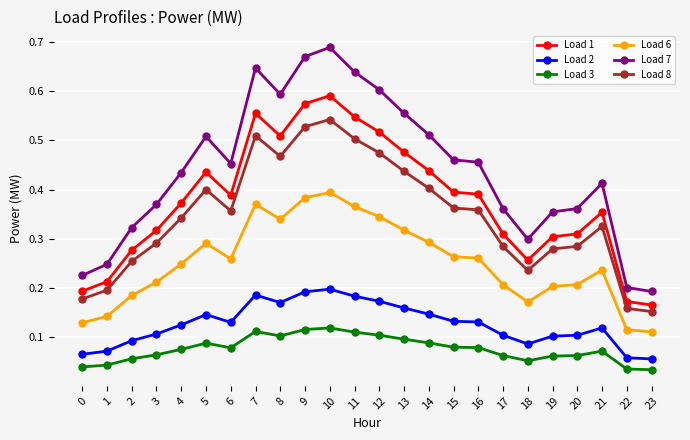

True or false: Load 1 has more than 1 interior local peaks.

True